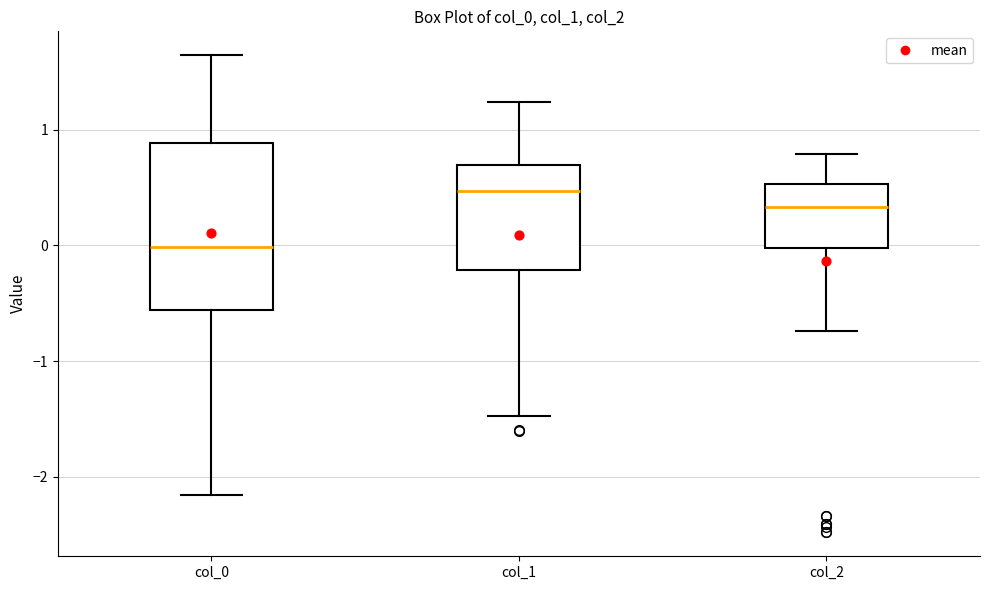

Reading left to right, transcribe this box plot: for each box, give where its median line is, the range the box spans, and where its two whiskers end, as read against the y-axis. The values are not printed on the chart, so give them approximately, as read against the axis.

col_0: median 0.0, box -0.6 to 0.9, whiskers -2.2 to 1.6
col_1: median 0.5, box -0.2 to 0.7, whiskers -1.5 to 1.2
col_2: median 0.3, box 0.0 to 0.5, whiskers -0.7 to 0.8